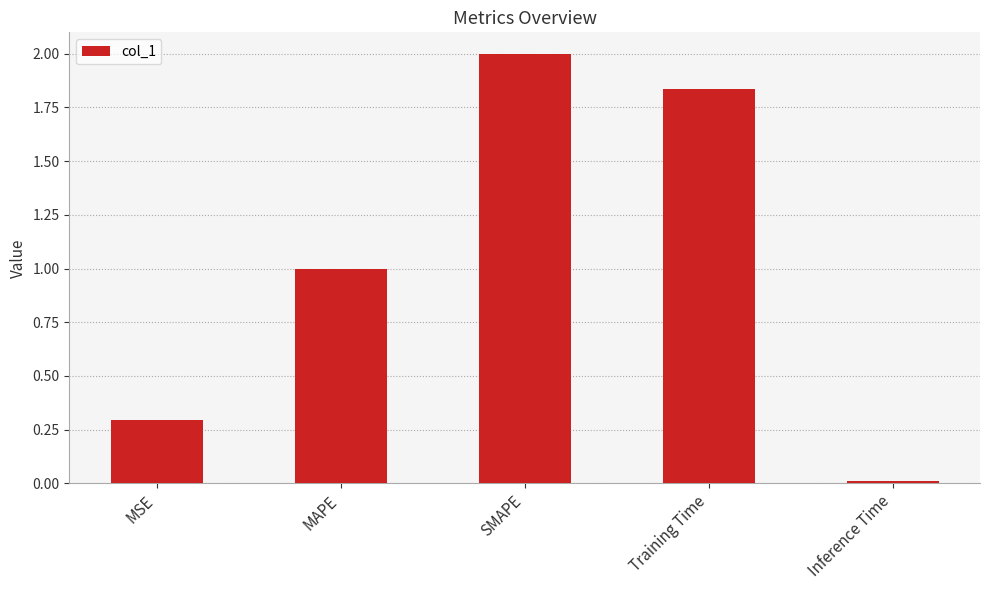

What is the difference between the maximum and minimum values?

2.0